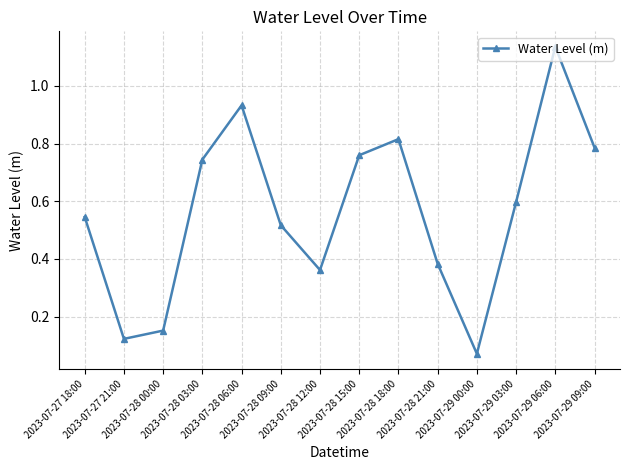

Is this an area chart (filled region under the line)?

No